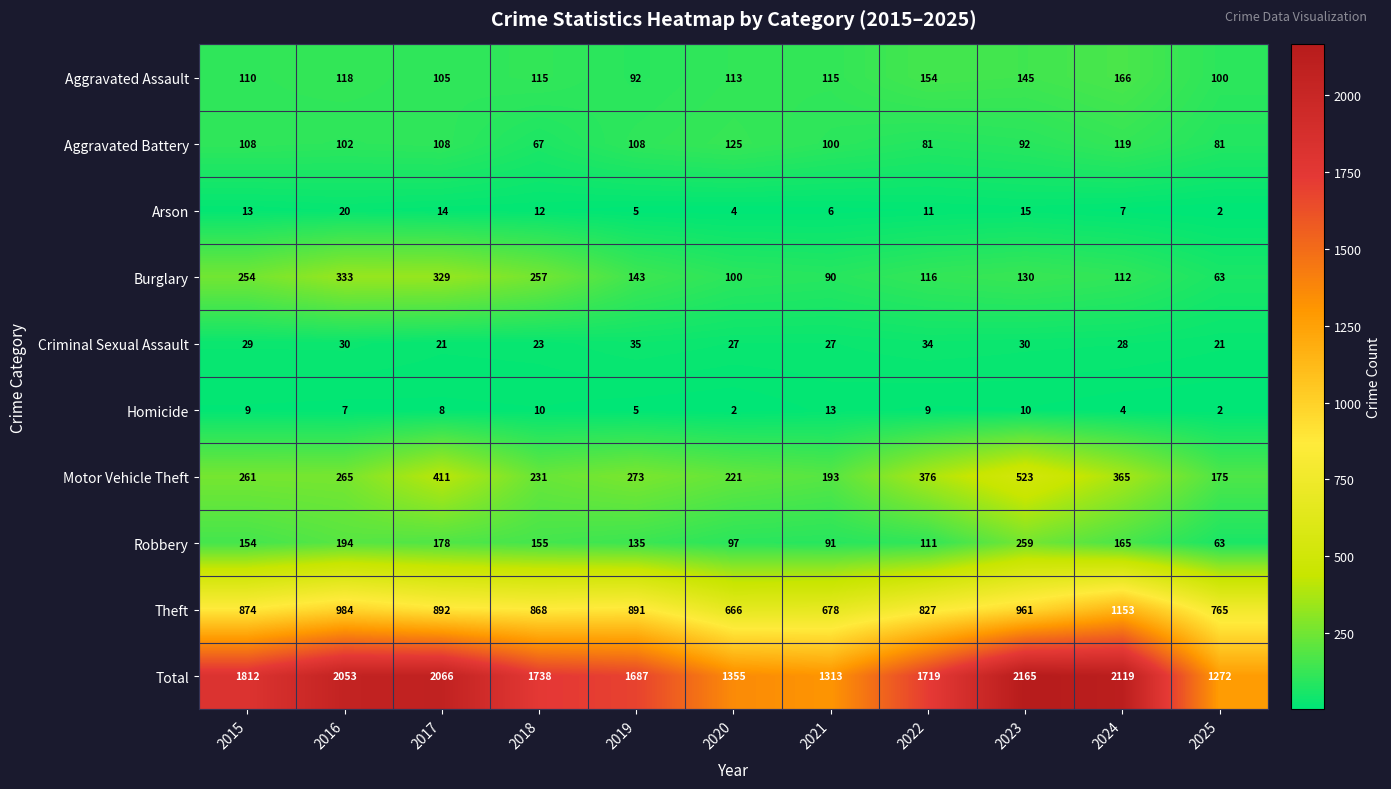

At which label is Theft closest to 909?

2017